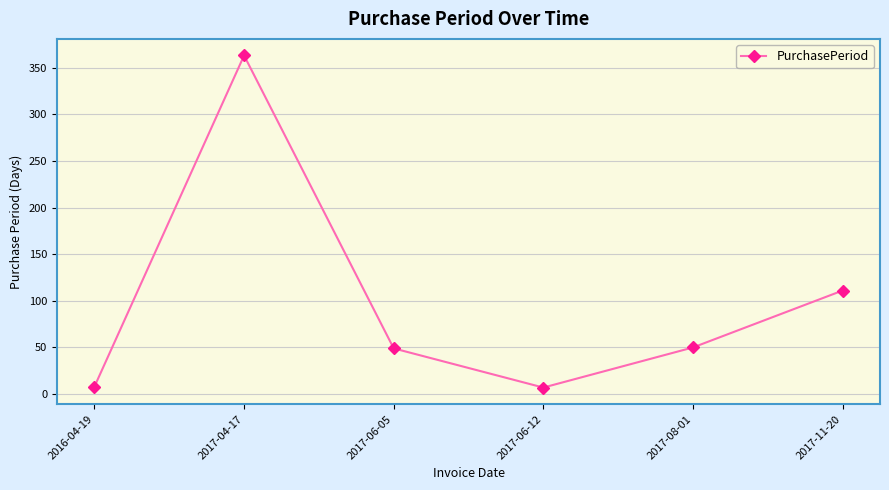

What is the ratio of the value at 2017-06-05 to the value at 2017-11-20?

0.4